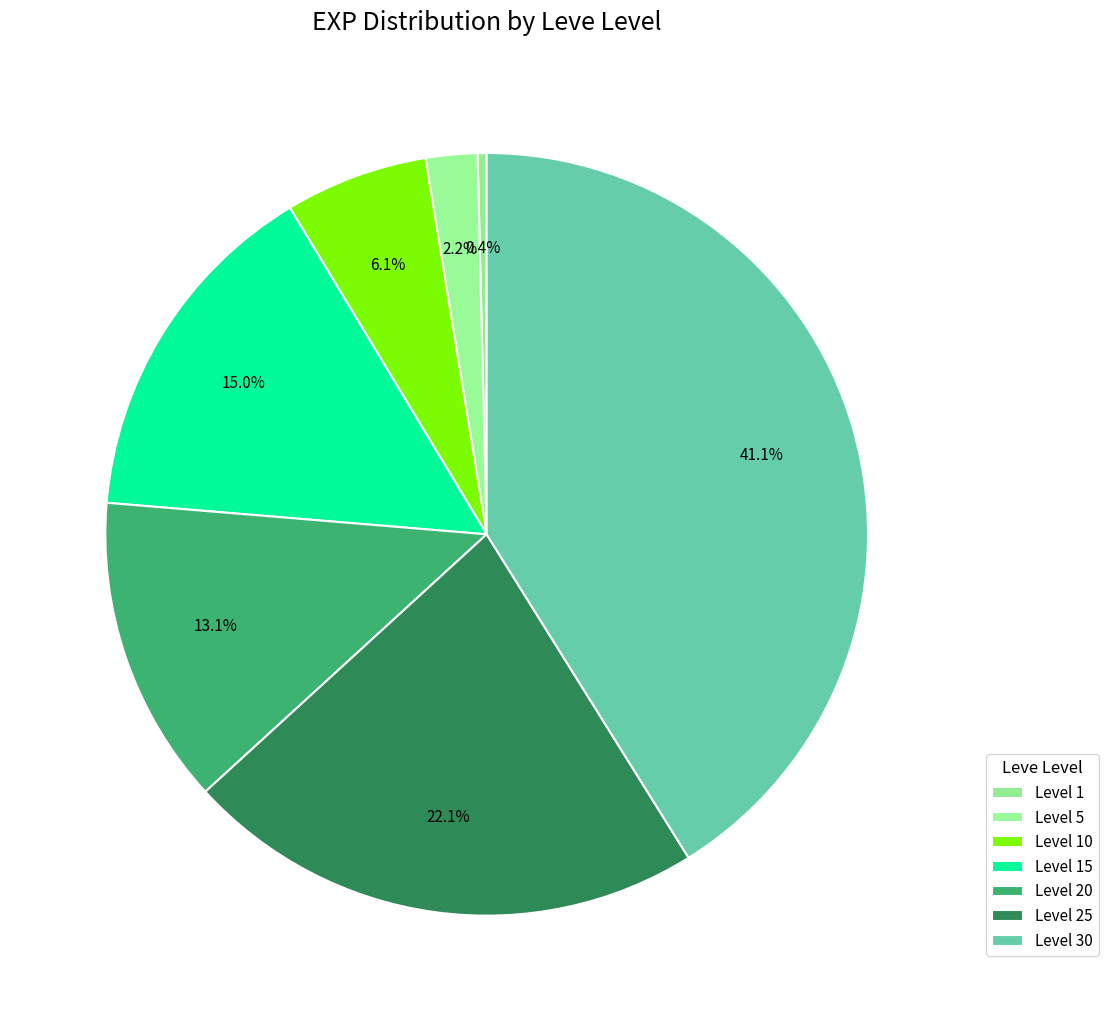

What is the change in value from Level 10 to Level 30?

+57740